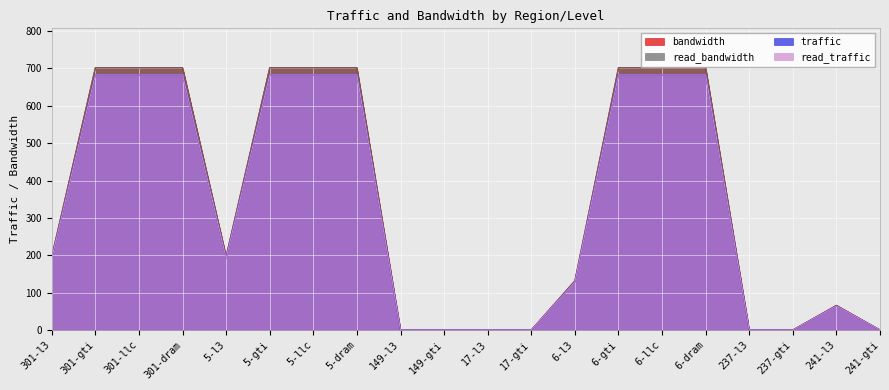

How many interior local valleys does the bandwidth series have?

1